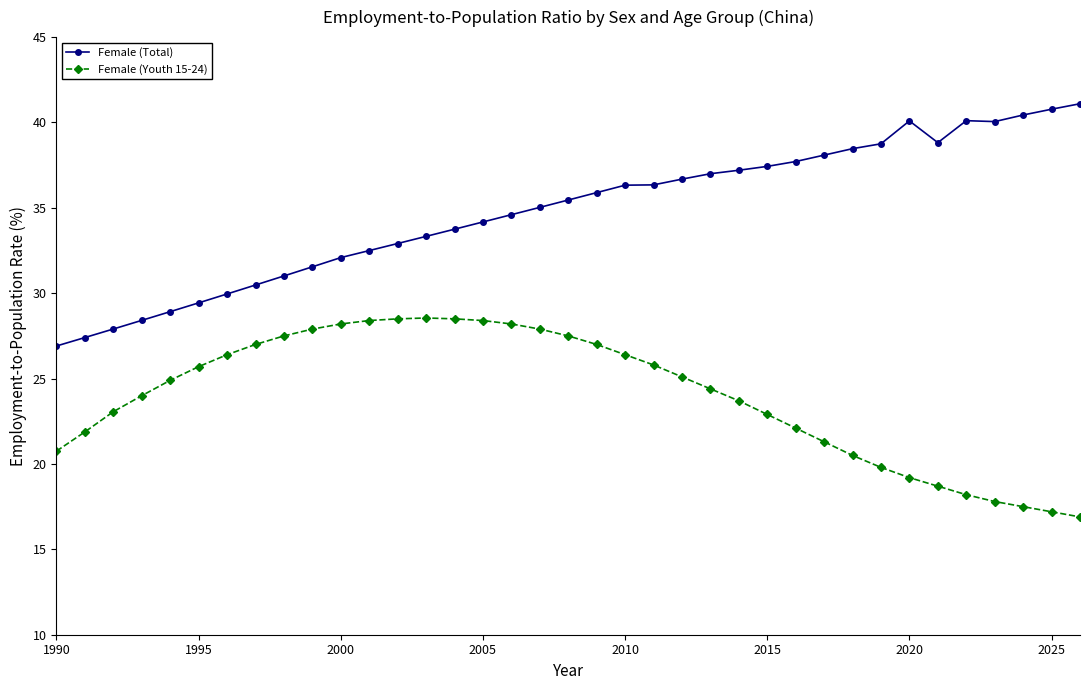

Which series has the largest total across all categories?

Female (Total)